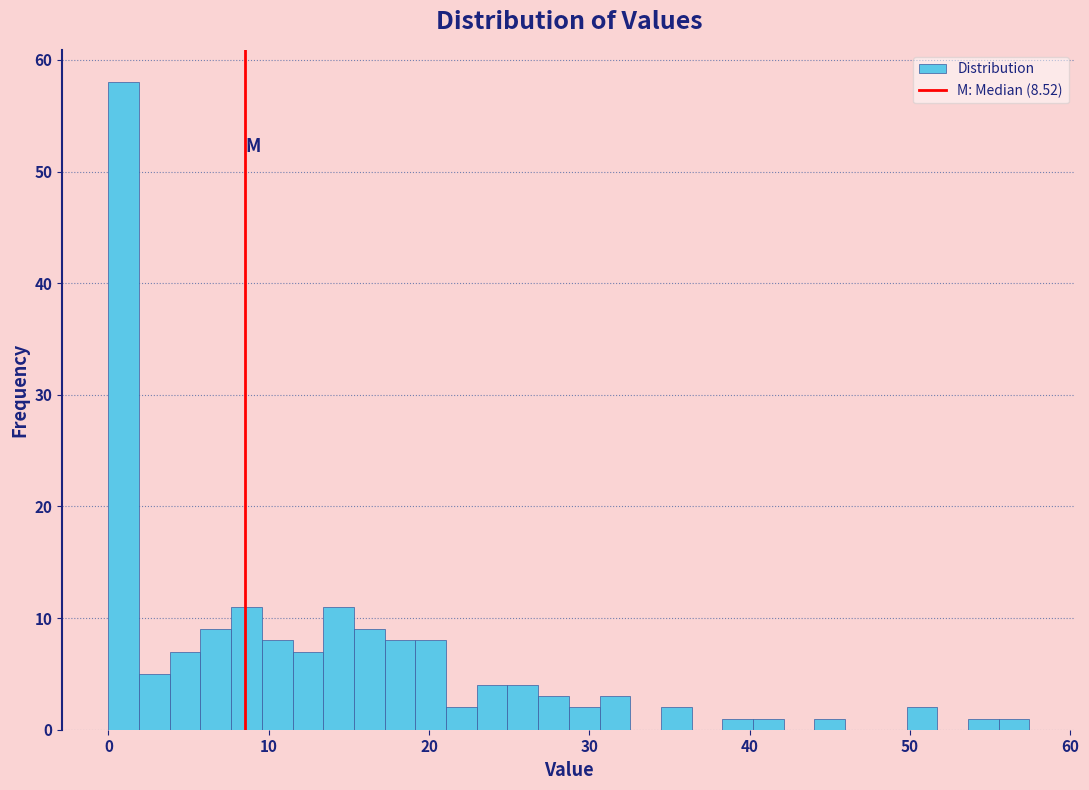

Read against the x-axis, roughly where is the centre of the tallest bar?

1